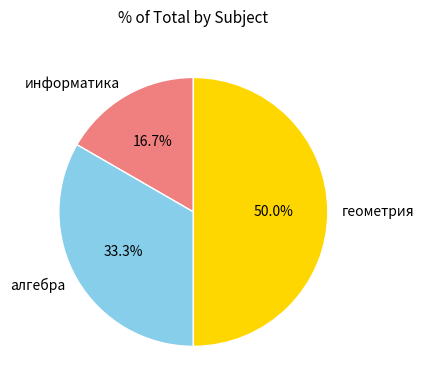

True or false: алгебра accounts for 33% of the total.

True